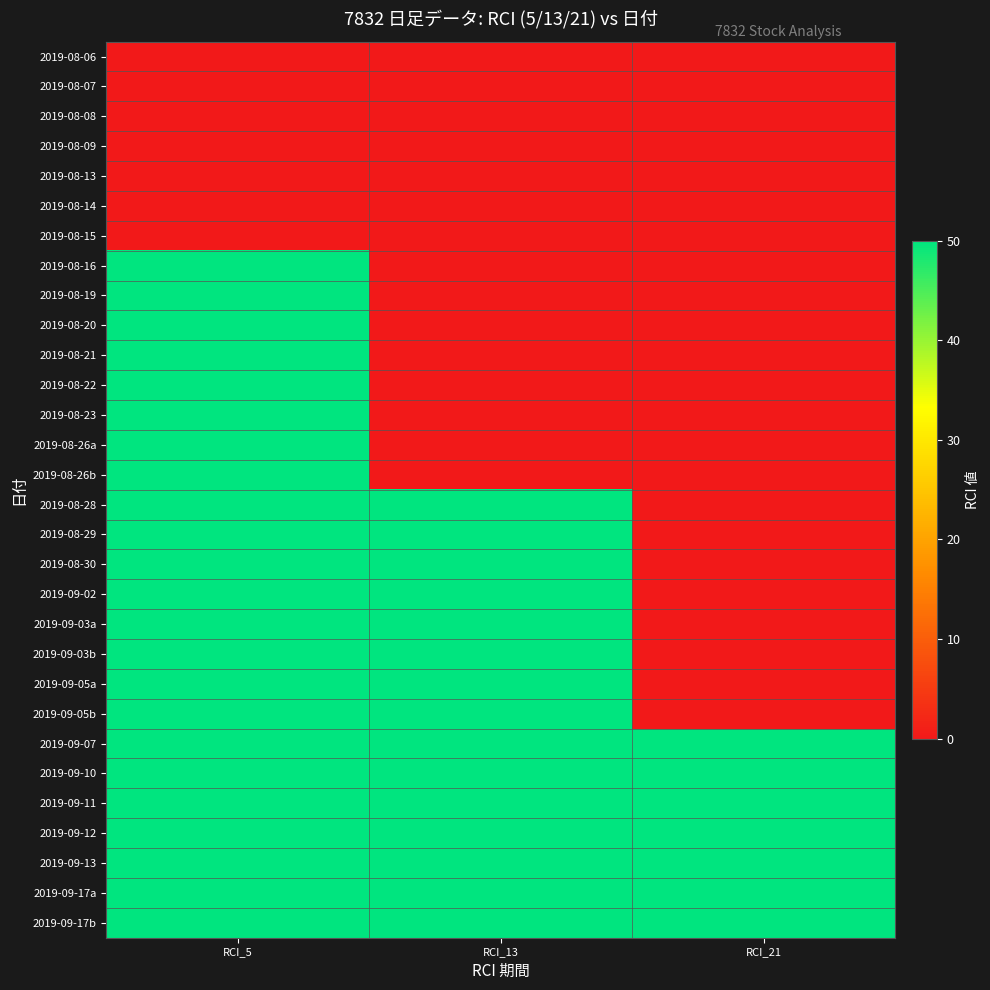

At which category does the chart reach its minimum across all series?

RCI_5